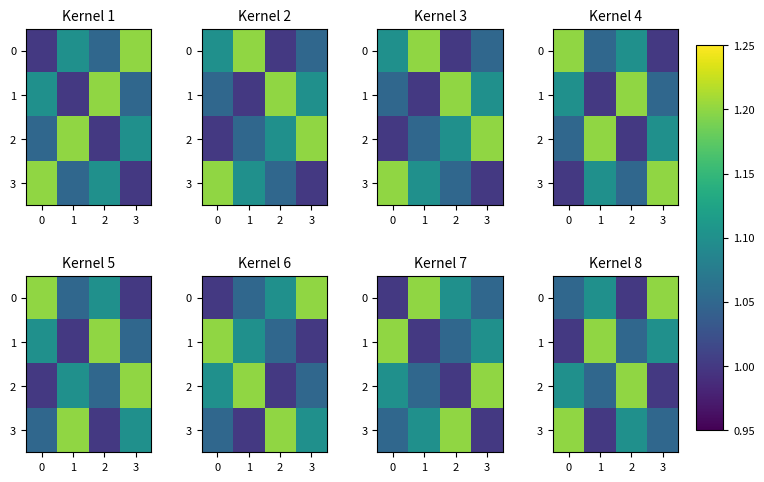

Count the 0 values in the range 1 to 2.

4